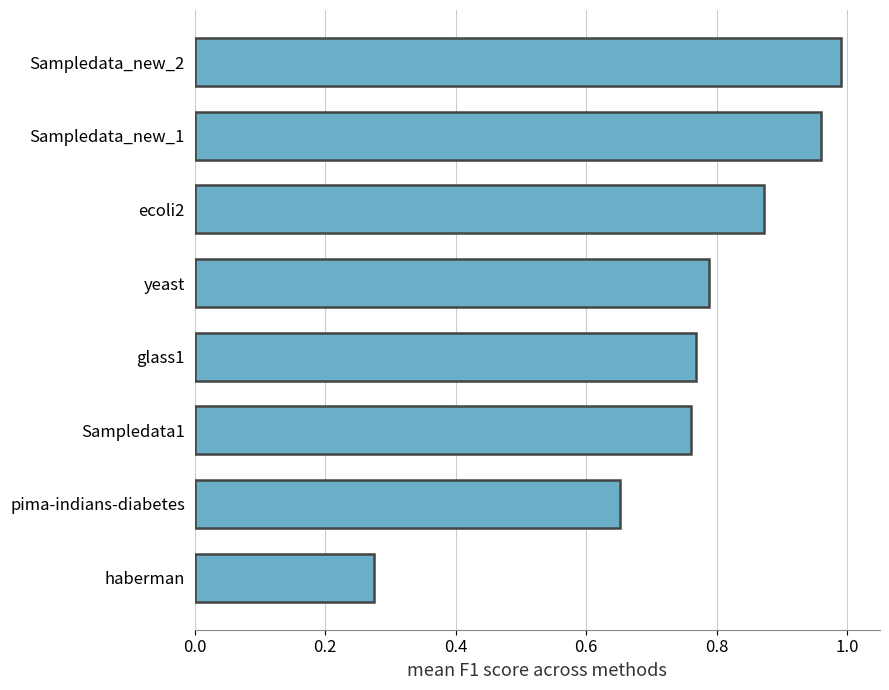

Rank the categories by value from lowest to highest.

haberman, pima-indians-diabetes, Sampledata1, glass1, yeast, ecoli2, Sampledata_new_1, Sampledata_new_2